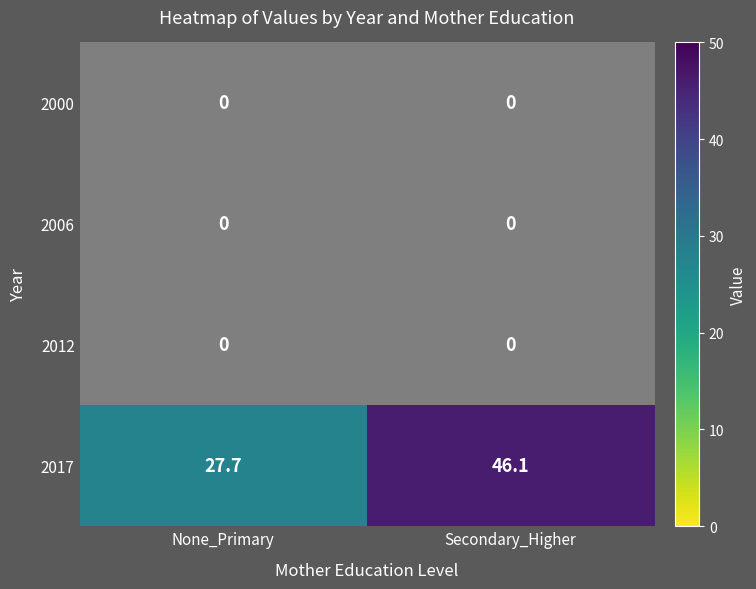

Is it true that 2017 equals 28.0 at Secondary_Higher?

False